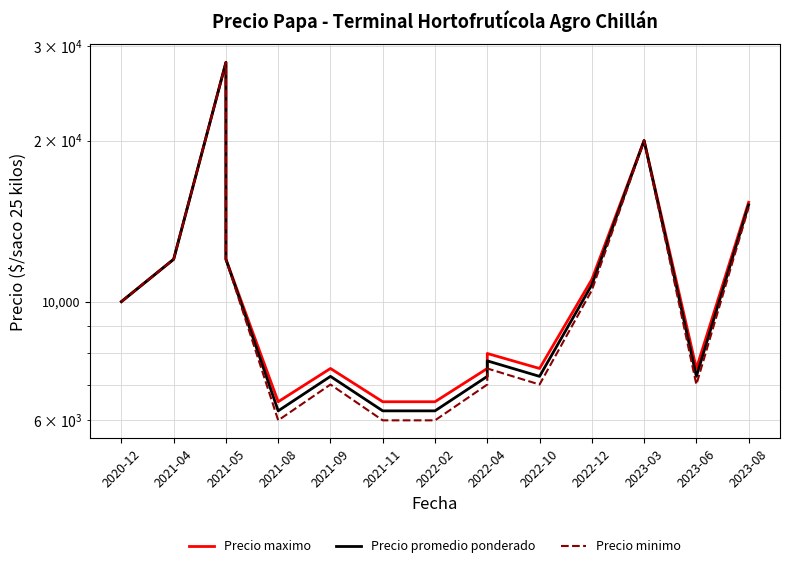

Is it true that Precio promedio ponderado equals 2235.3 at 2021-09?

False